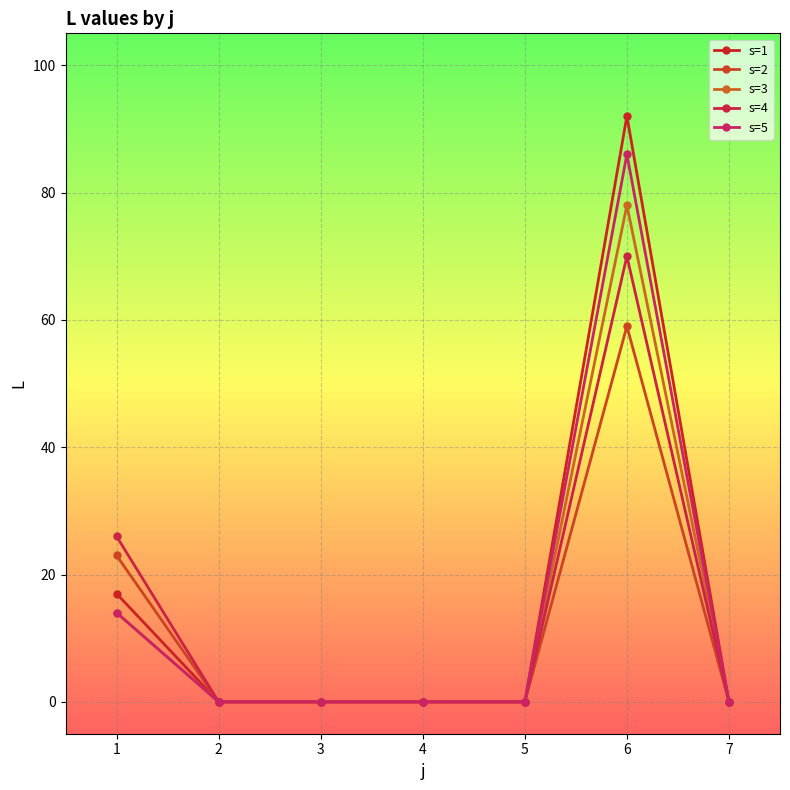

The value of s=2 at 3 is 0. True or false?

True